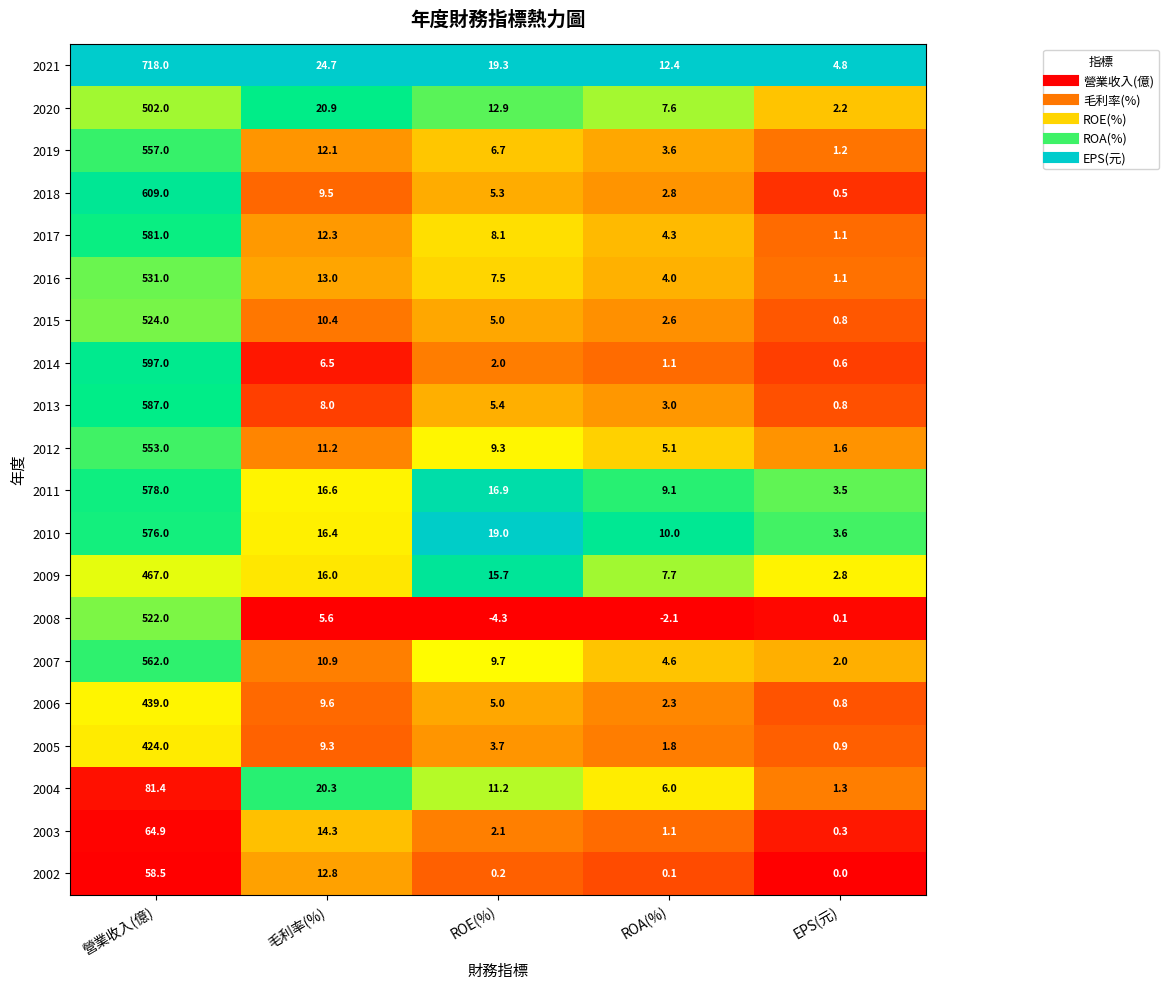

Which series changed the most between 毛利率(%) and ROA(%)?

2004